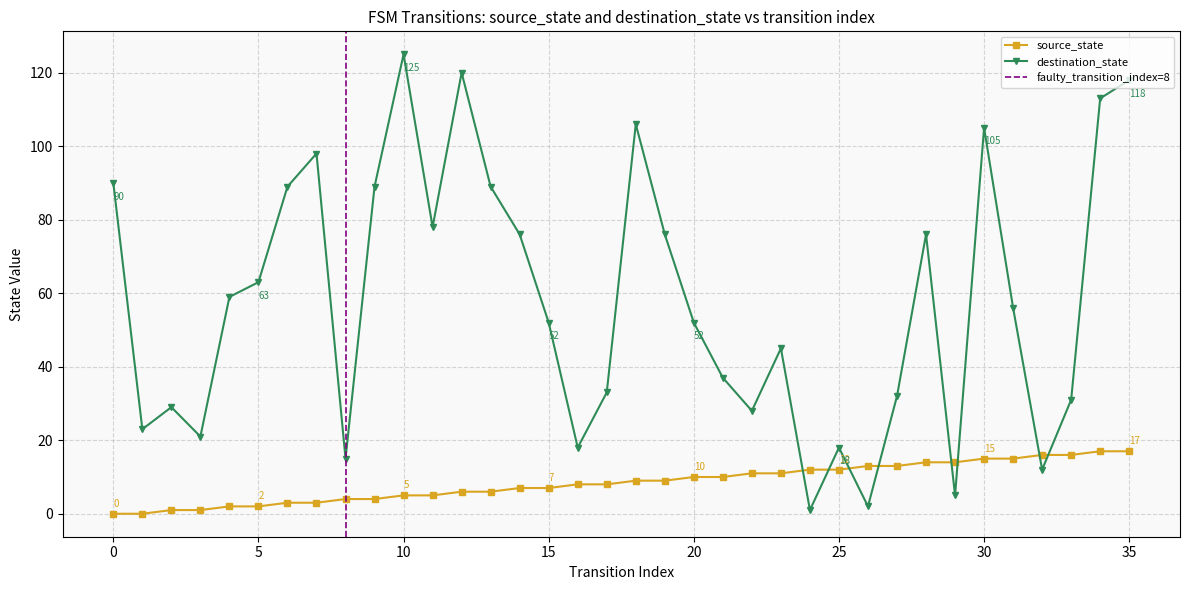

The value of source_state at 16 is 5. True or false?

False